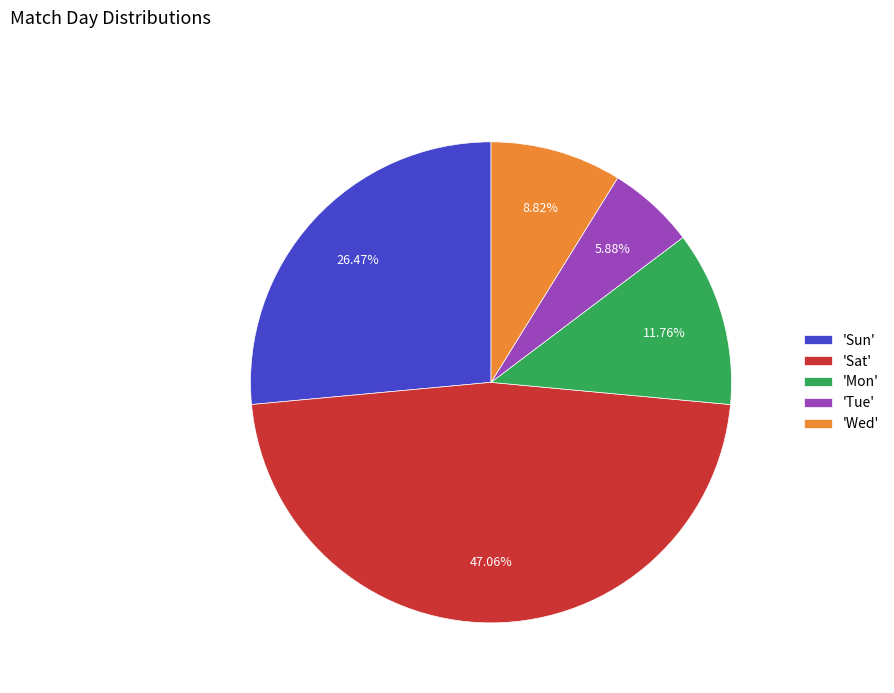

Approximately how many times larger is the value at 'Tue' compared to 'Mon'?

0.5